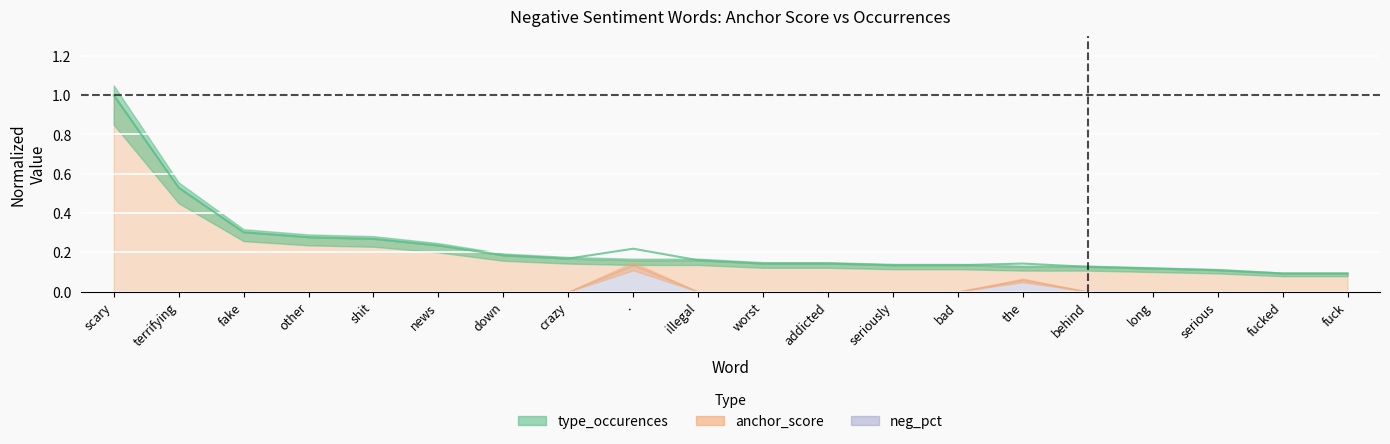

True or false: the data has more than 0 interior local peaks.

True